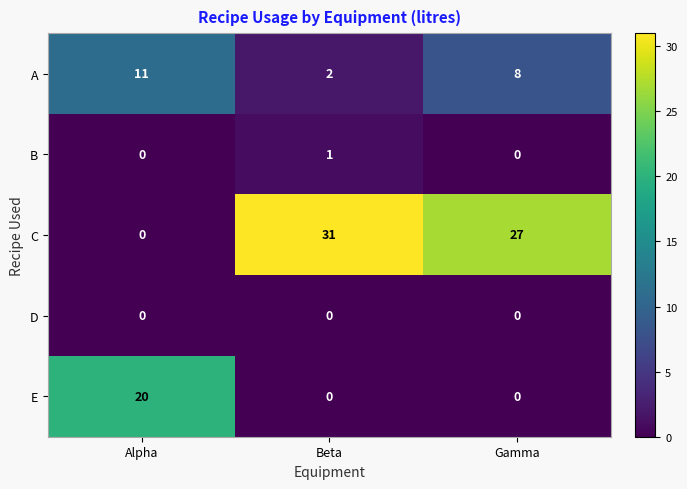

How many data points does each series have?

3